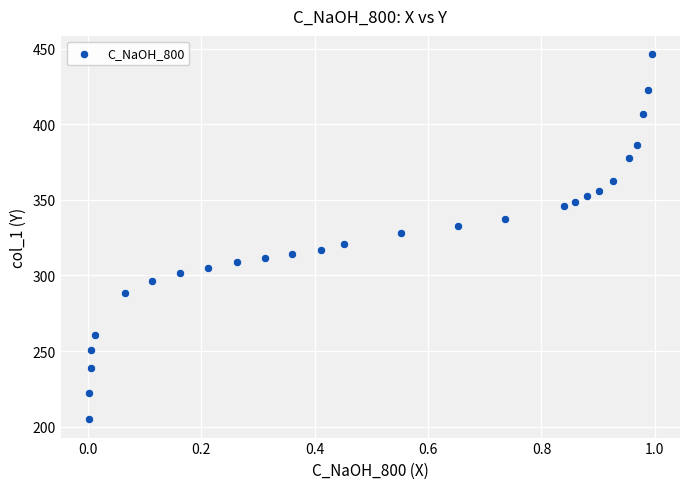

What is the range of X values (max minus min)?

1.0